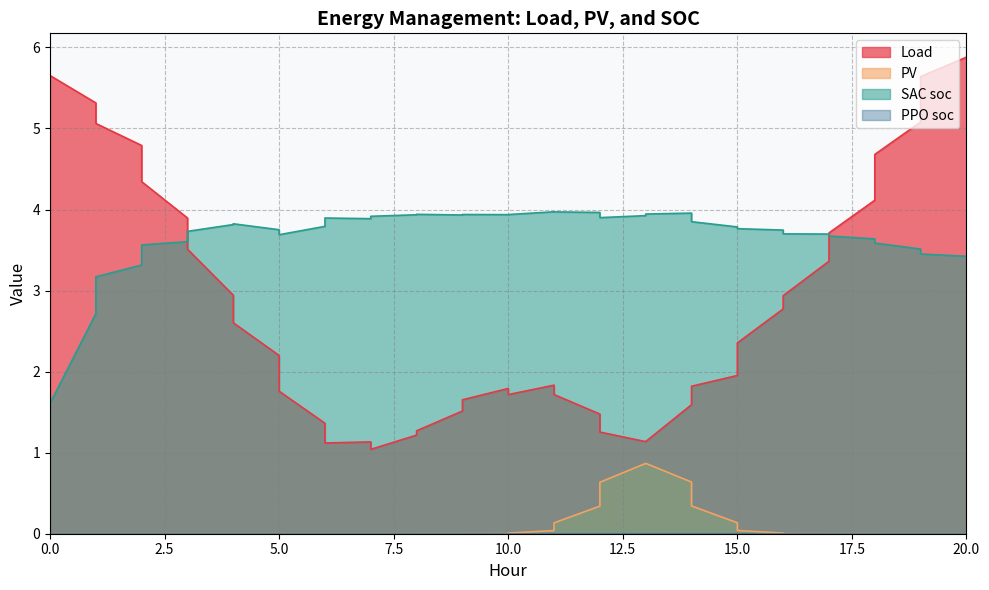

Which series changed the most between 4 and 15?

Load